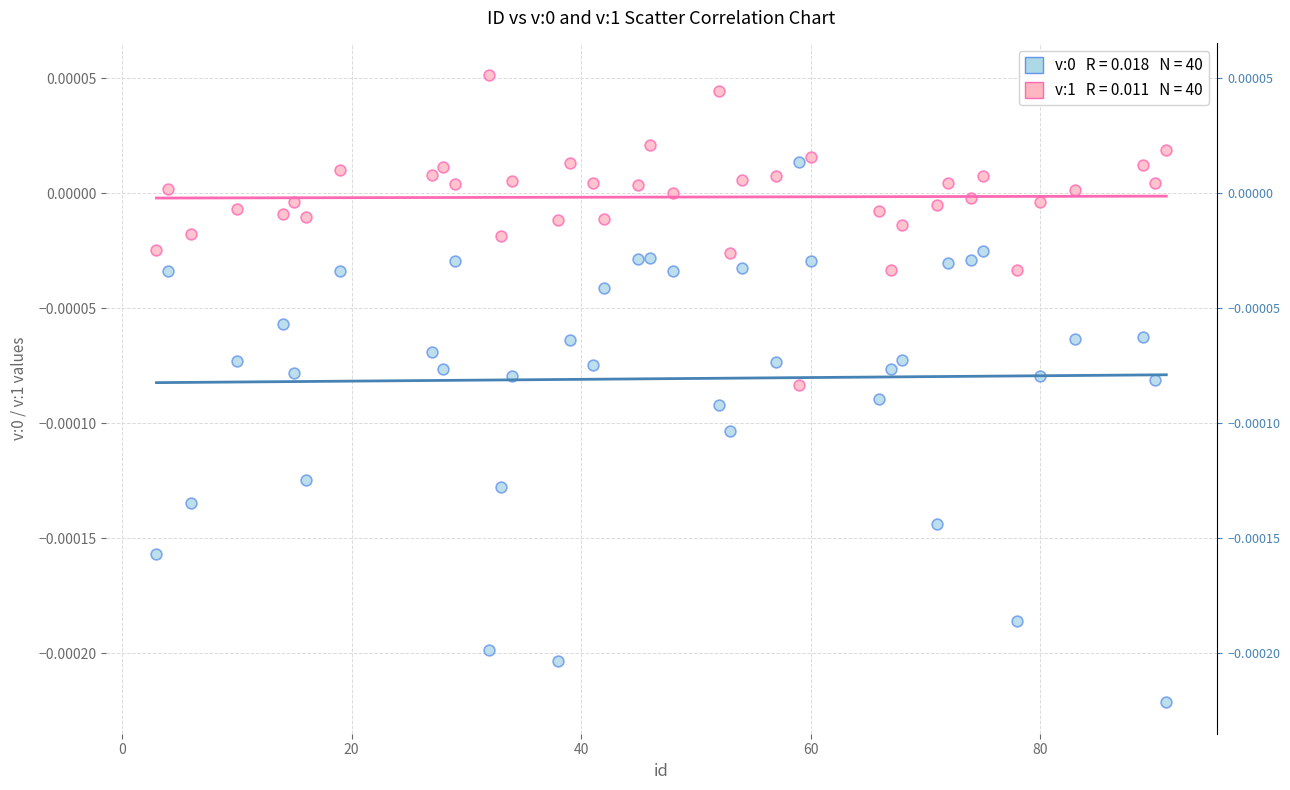

Across all data points, what is the range of X values (max minus min)?

88.0